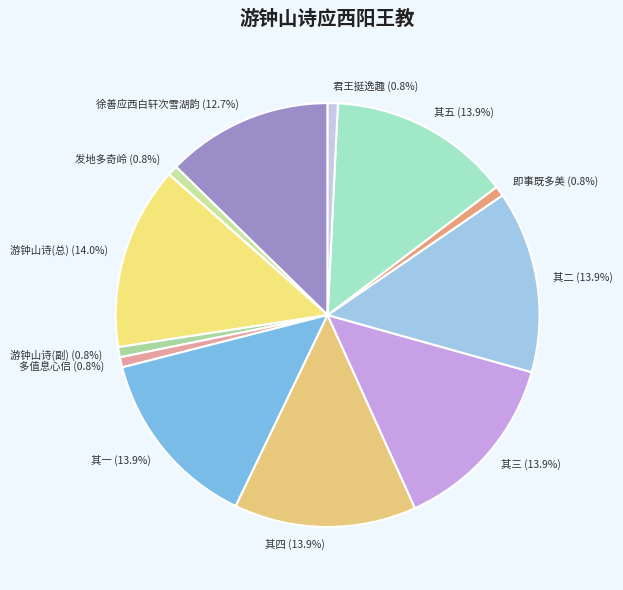

What portion of the pie excludes 其二 (13.9%)?

86.1%